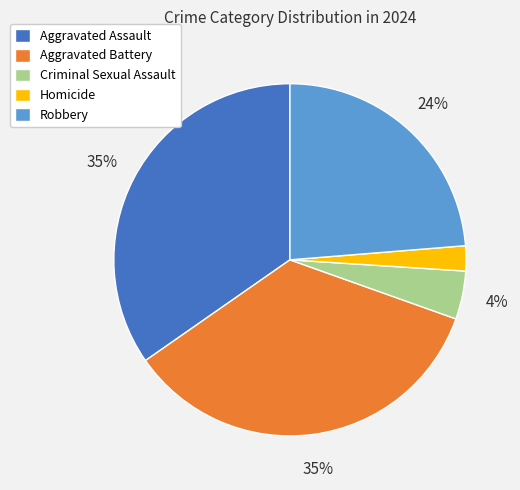

Which slice is the smallest?

Homicide